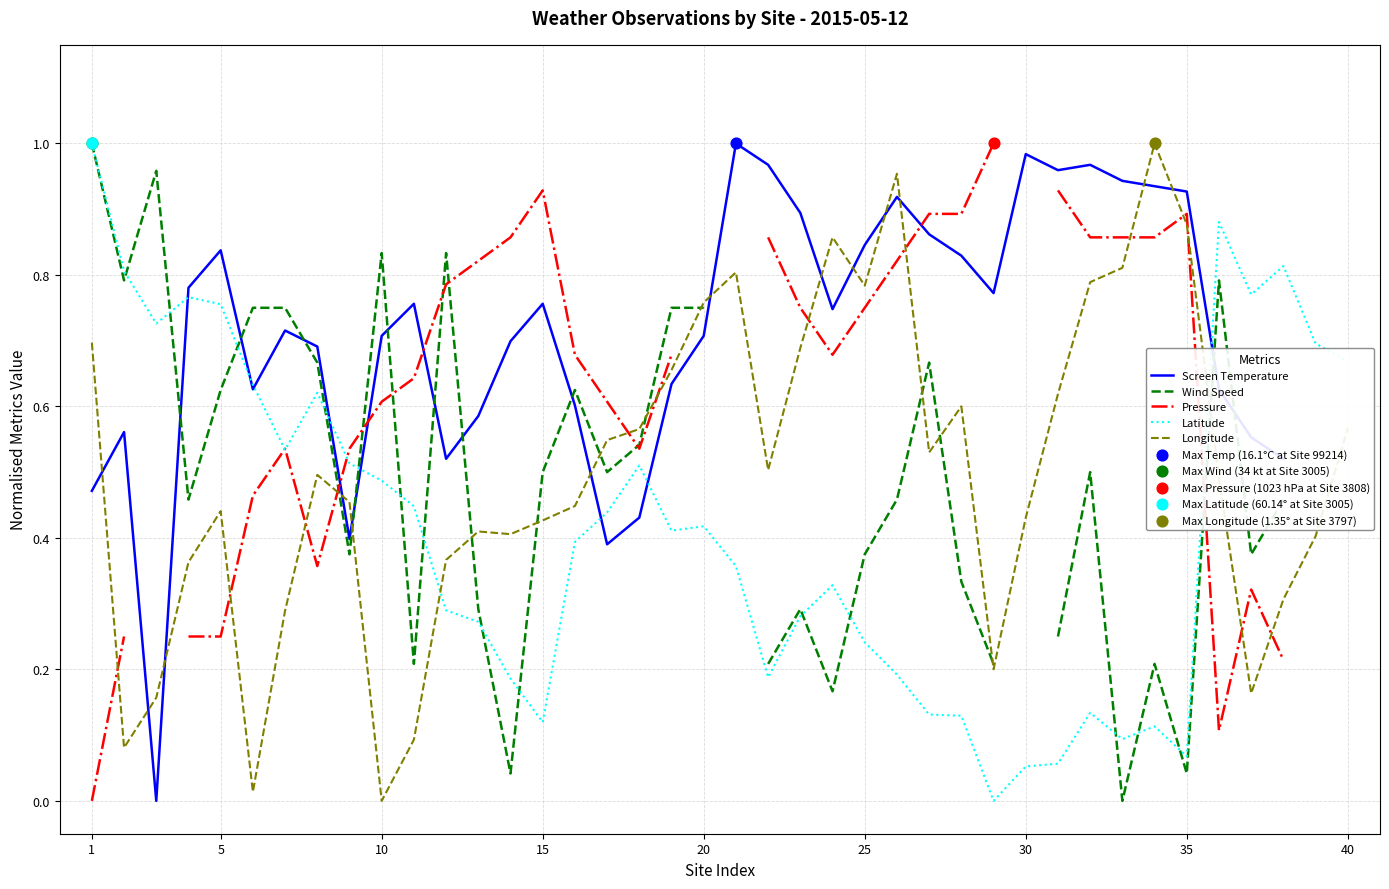

At how many categories does at least one series exceed 0?

40